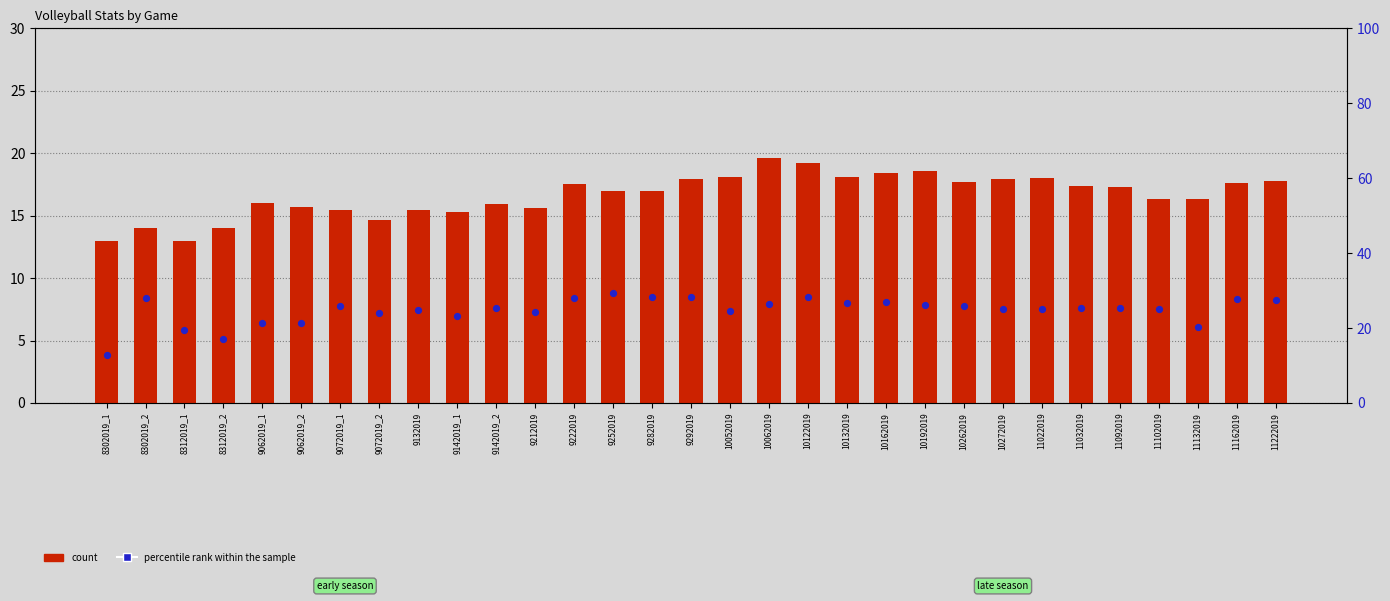

What is the total value across all series at 9292019?

46.3